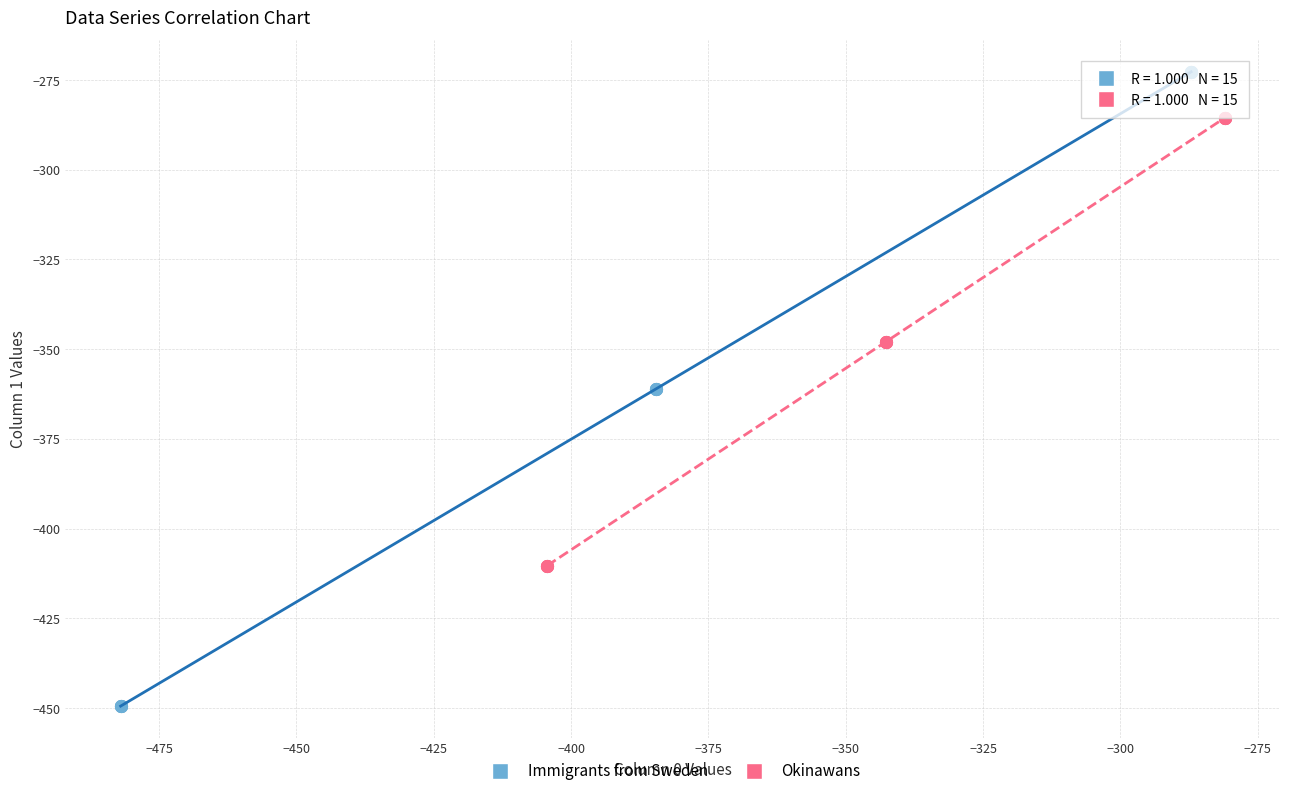

Which series reaches the minimum Y coordinate?

Immigrants from Sweden